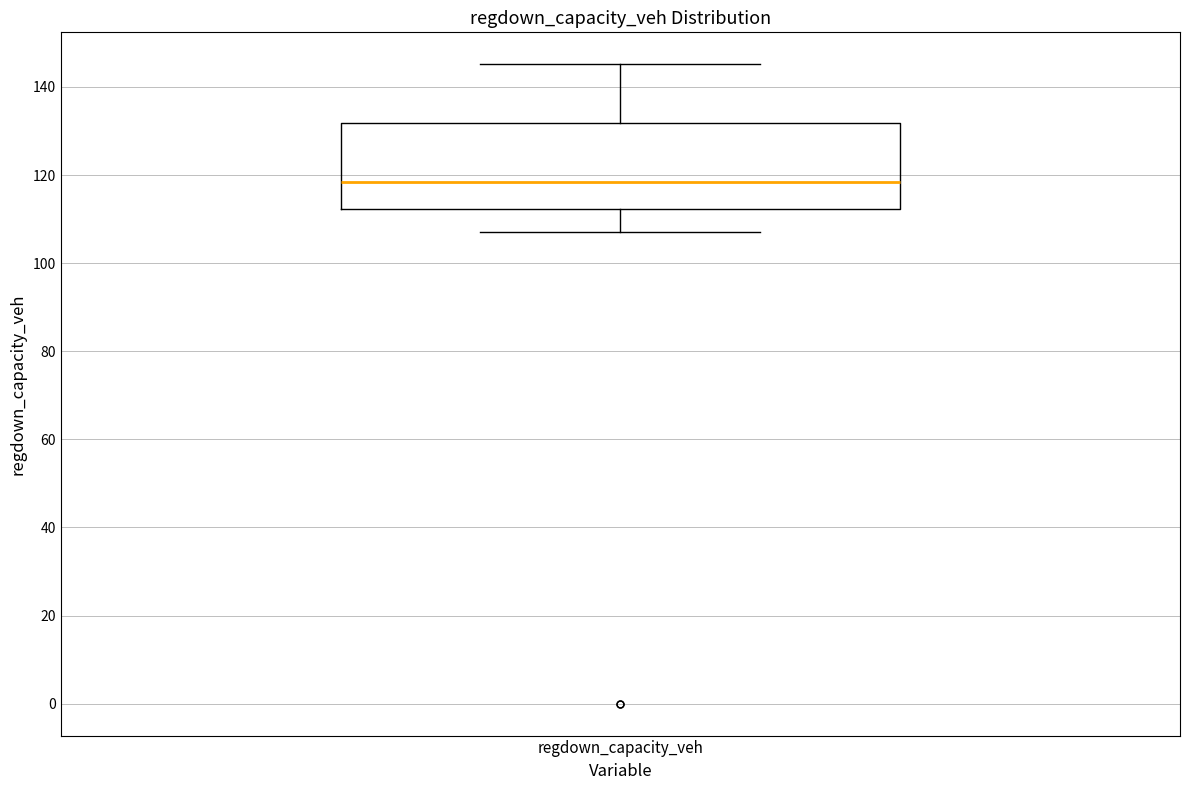

Read this box plot against the y-axis: the position of the median line, the range covered by the box, and the ends of both whiskers. The values are not printed on the chart, so give them approximately, as read against the axis.

median 118, box 112 to 132, whiskers 106 to 146